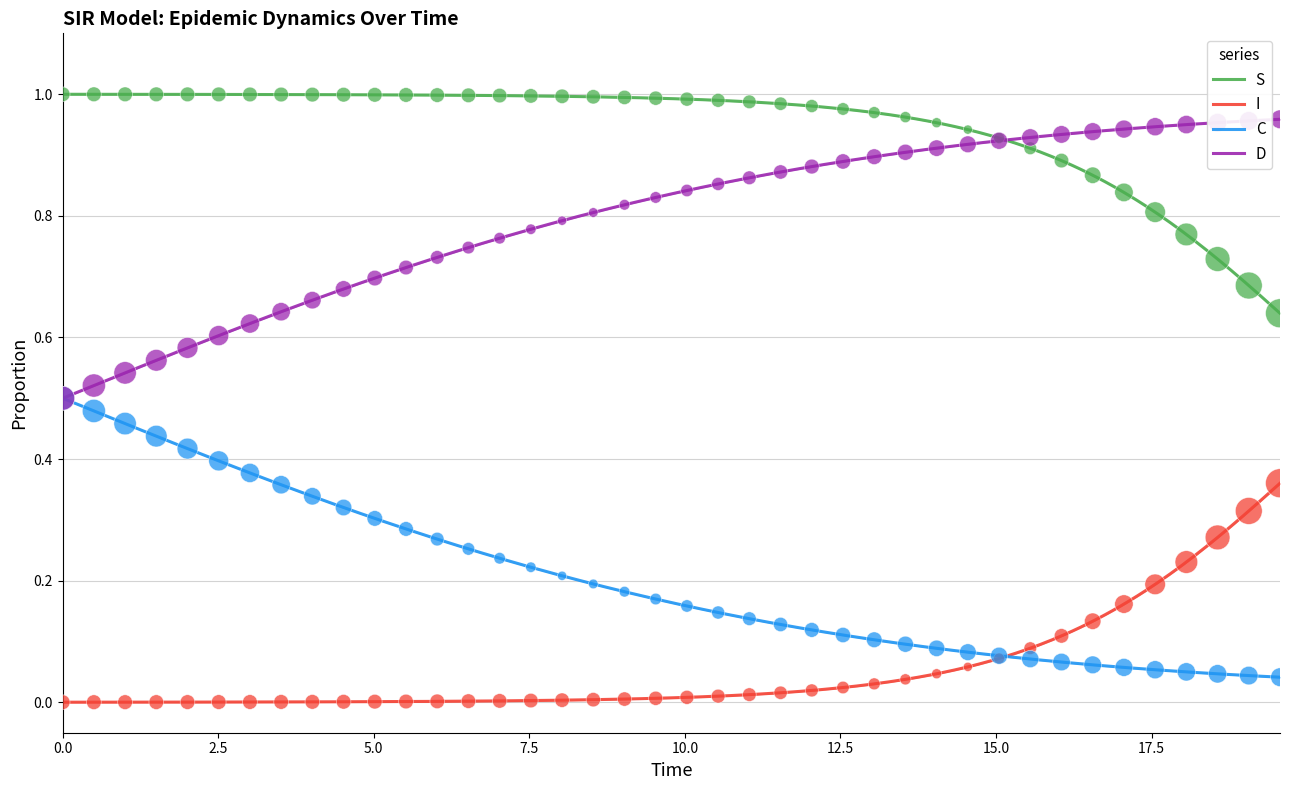

True or false: S and I cross at least once.

False